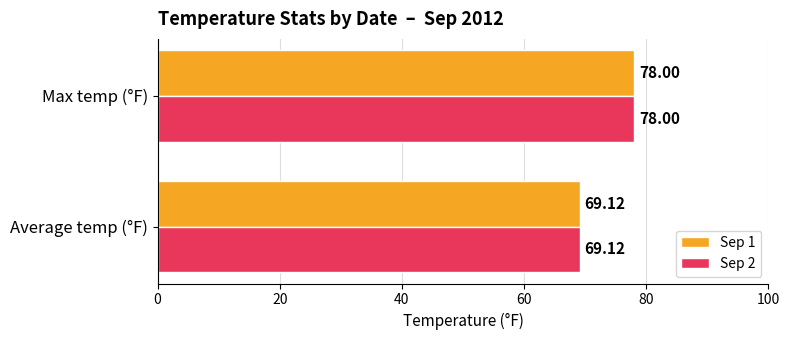

At which category is the sum across all series the highest?

Max temp (°F)